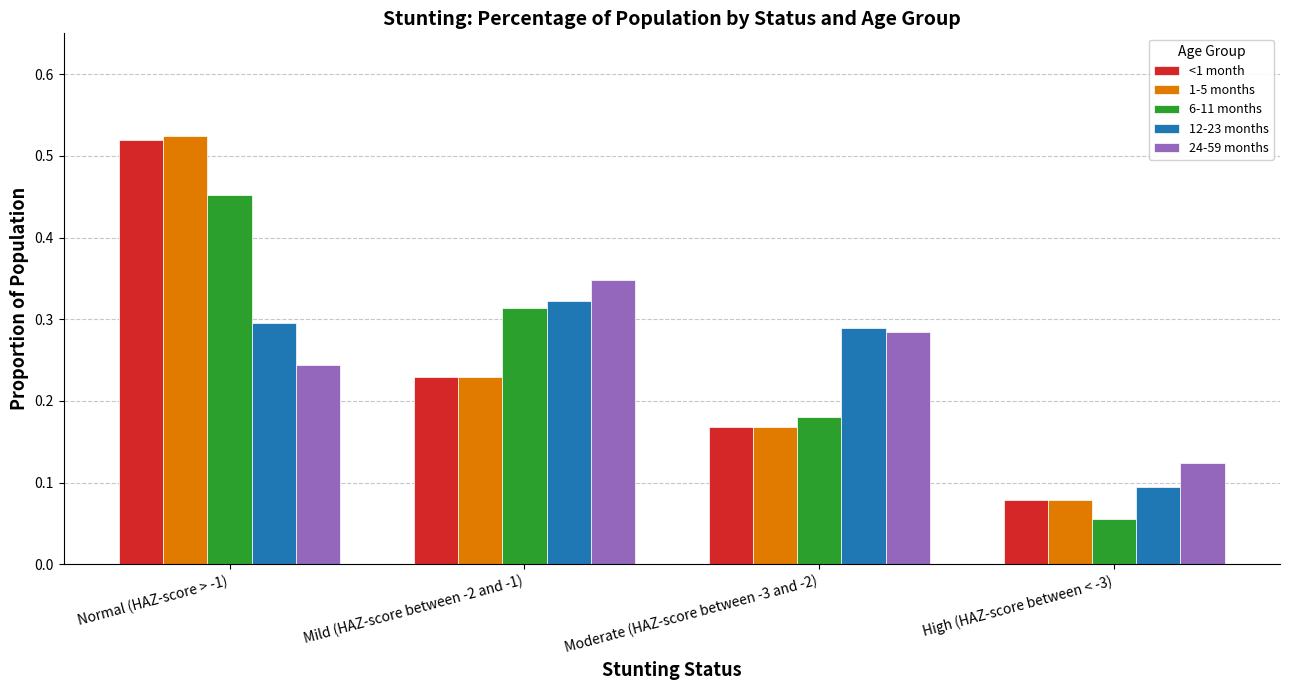

Is the value of 24-59 months at Normal (HAZ-score > -1) greater than the value of 6-11 months at Moderate (HAZ-score between -3 and -2)?

Yes